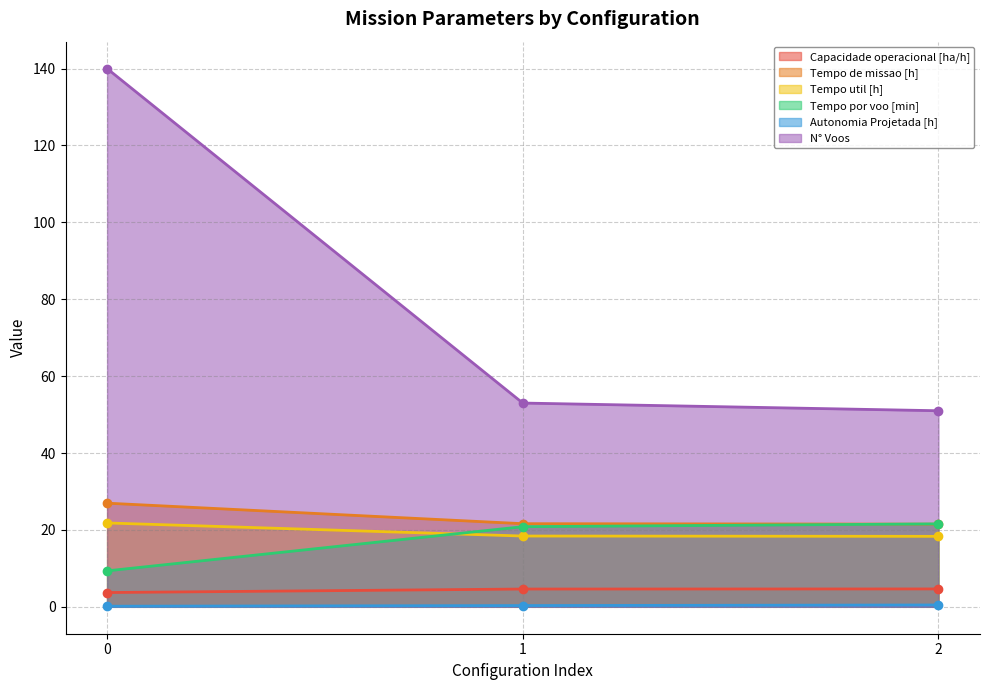

What is the highest value of the Capacidade operacional [ha/h] series?

4.7